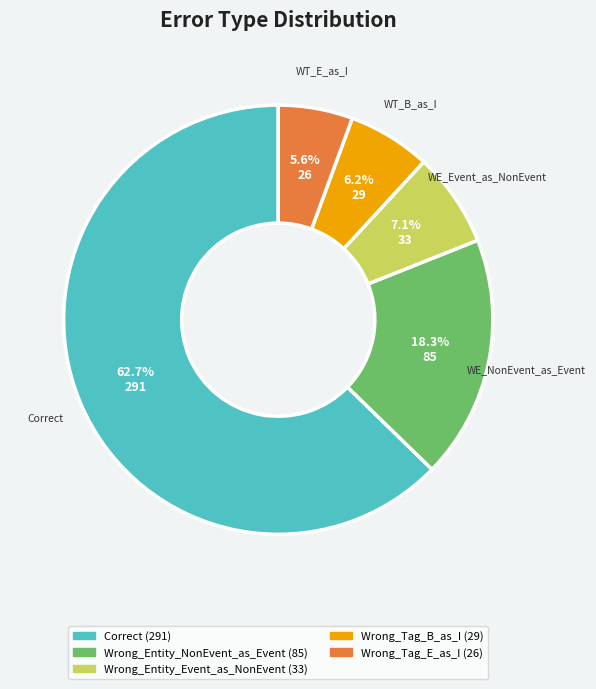

Is there any slice that represents more than half of the pie?

Yes